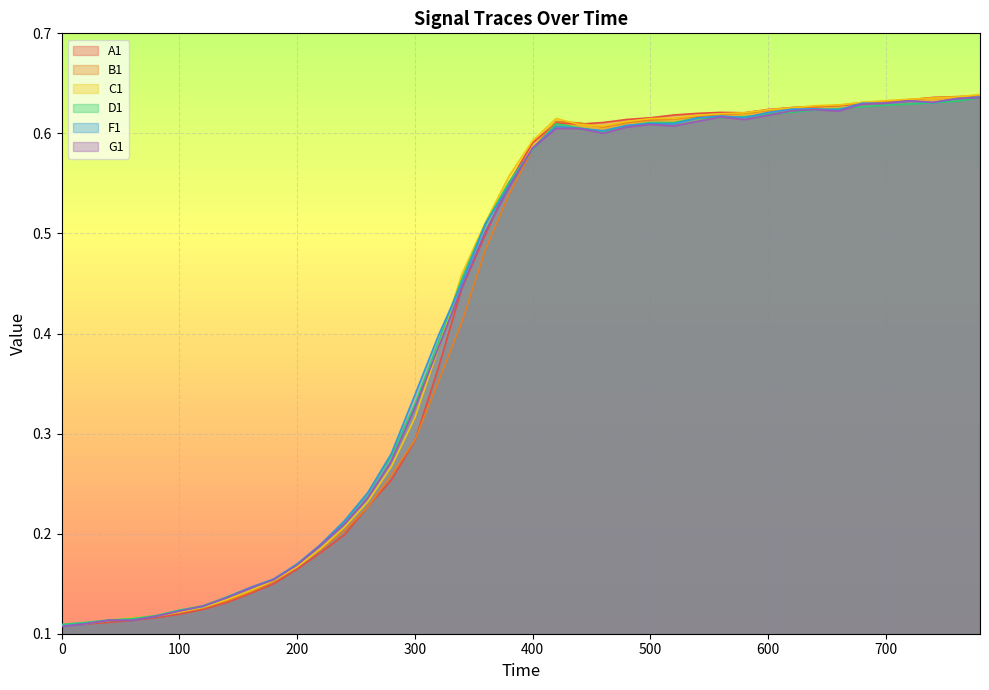

What is the maximum value shown in the chart?

0.6